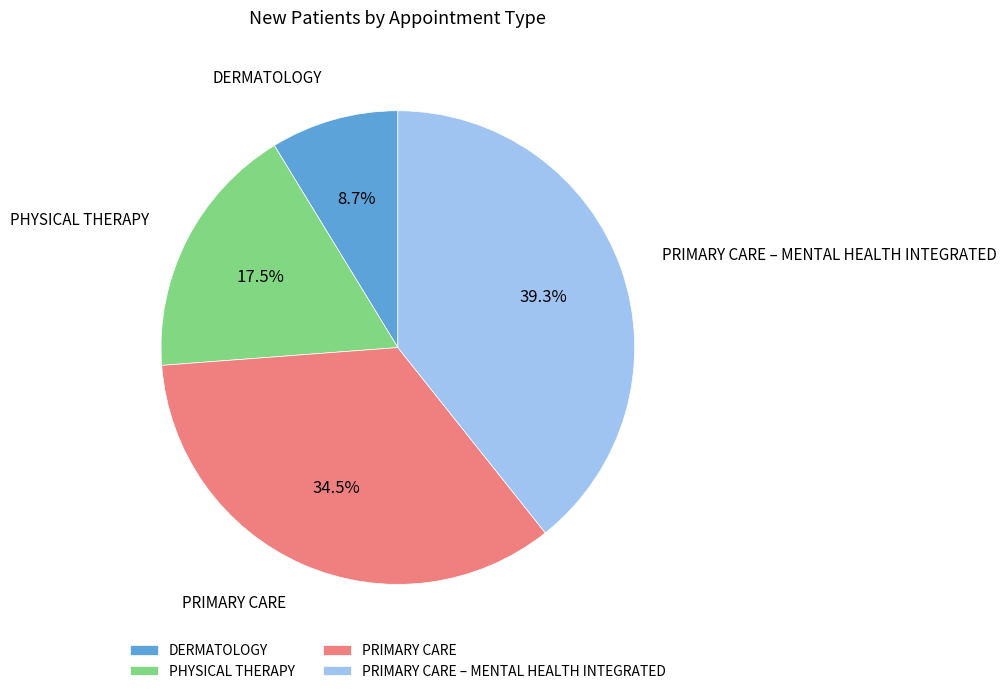

To the nearest percent, what is the difference between the DERMATOLOGY and PRIMARY CARE slice percentages?

26%